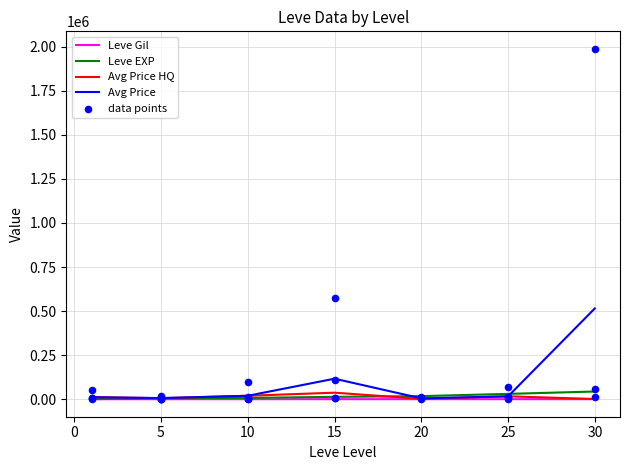

What is the total value across all series at 20?

21895.0